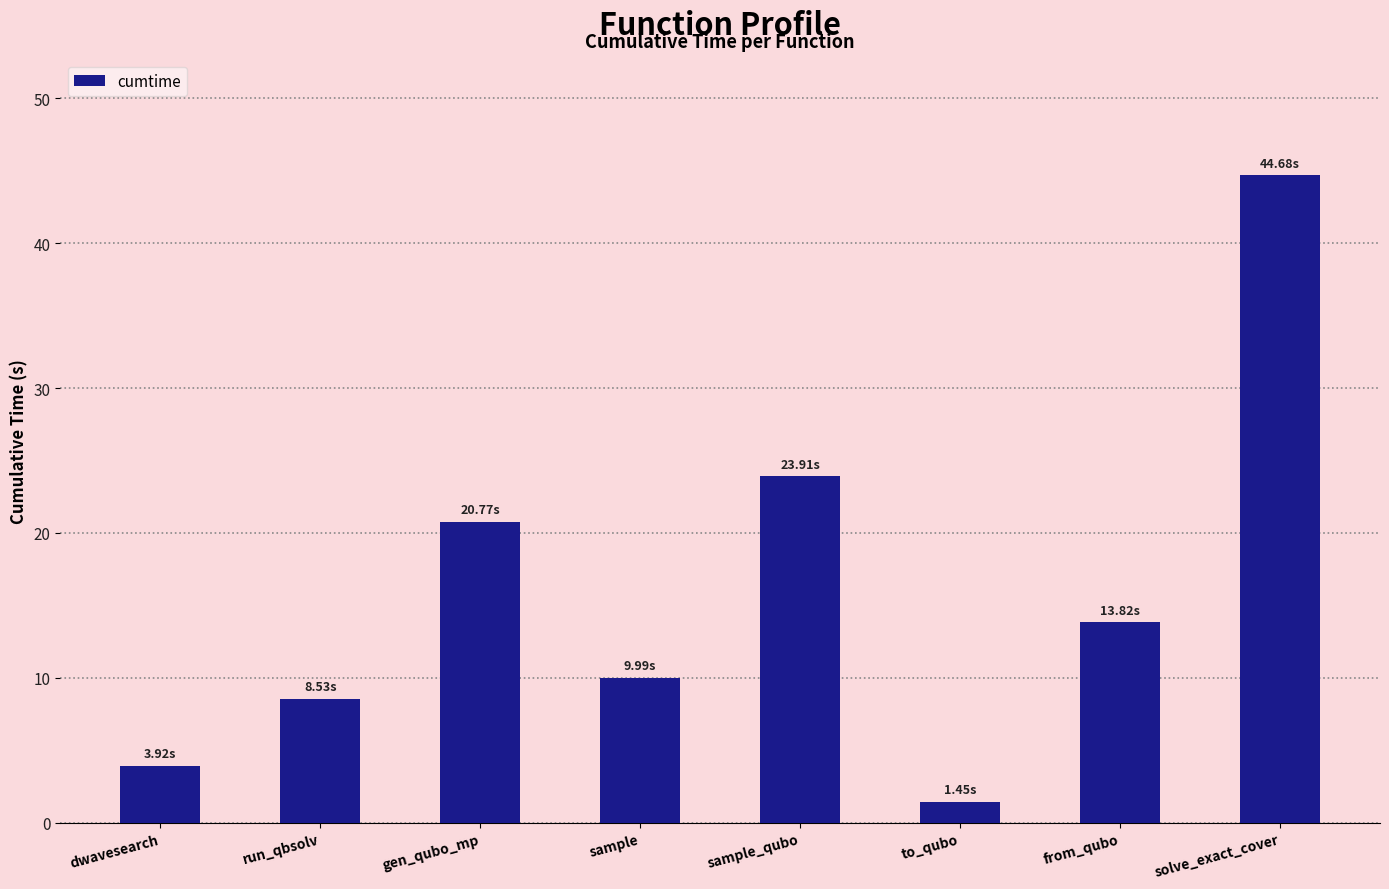

Between run_qbsolv and gen_qubo_mp, which is larger?

gen_qubo_mp